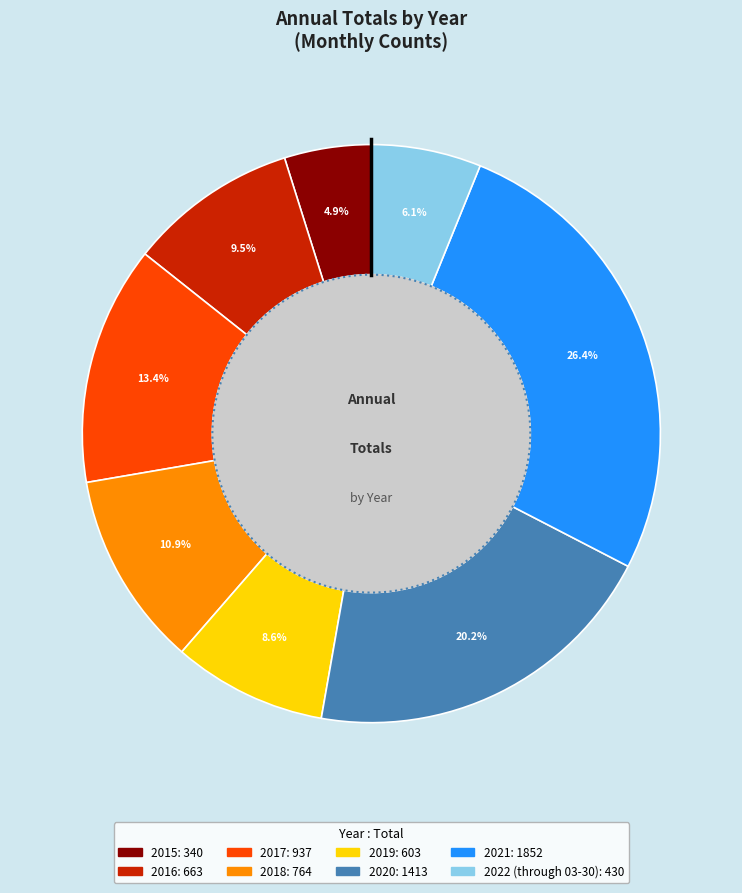

Does 2022 (through 03-30) account for over 50% of the chart?

No